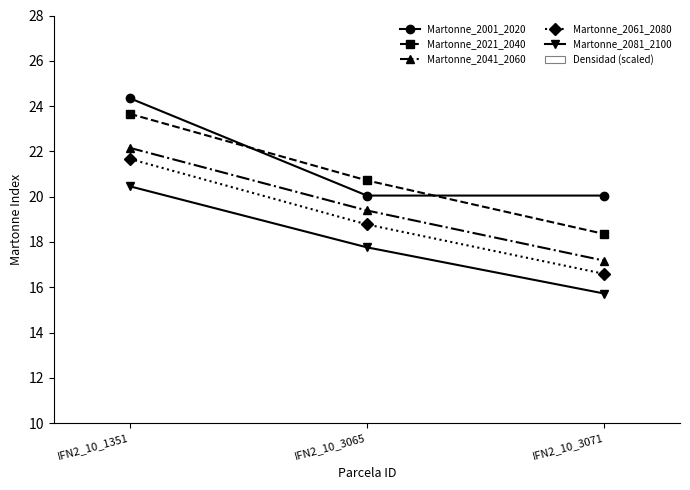

True or false: Densidad (scaled) has a value of 6.6 at IFN2_10_3071.

True